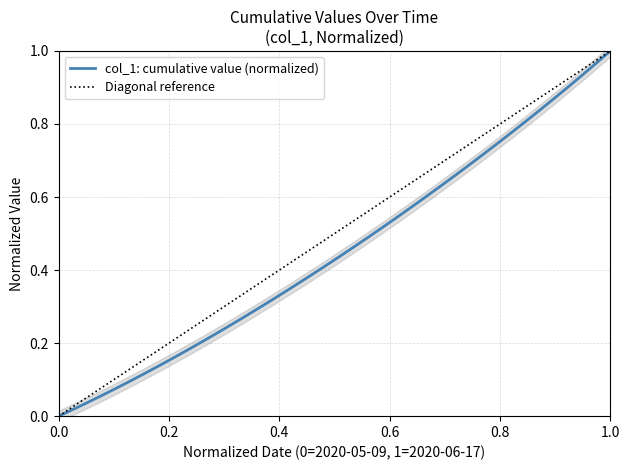

Reading left to right, what are all the values shown in this chart?

0.0	0.0	0.0	0.1	0.1	0.1	0.1	0.1	0.2	0.2	0.2	0.2	0.2	0.3	0.3	0.3	0.3	0.4	0.4	0.4	0.4	0.5	0.5	0.5	0.5	0.6	0.6	0.6	0.7	0.7	0.7	0.7	0.8	0.8	0.8	0.9	0.9	0.9	1.0	1.0